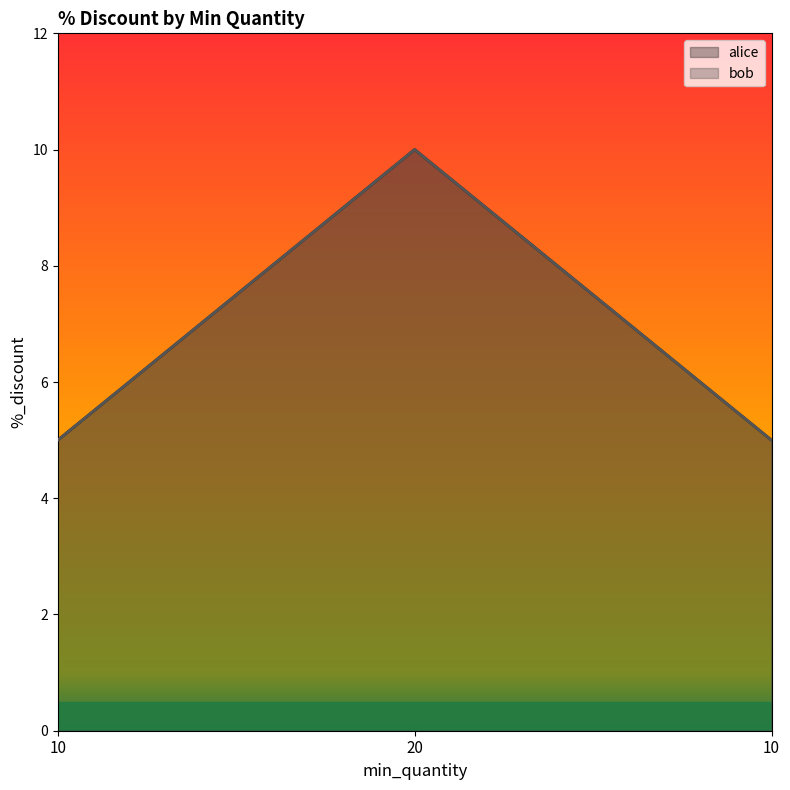

Is the value of alice at 10 greater than the value of bob at 10?

No